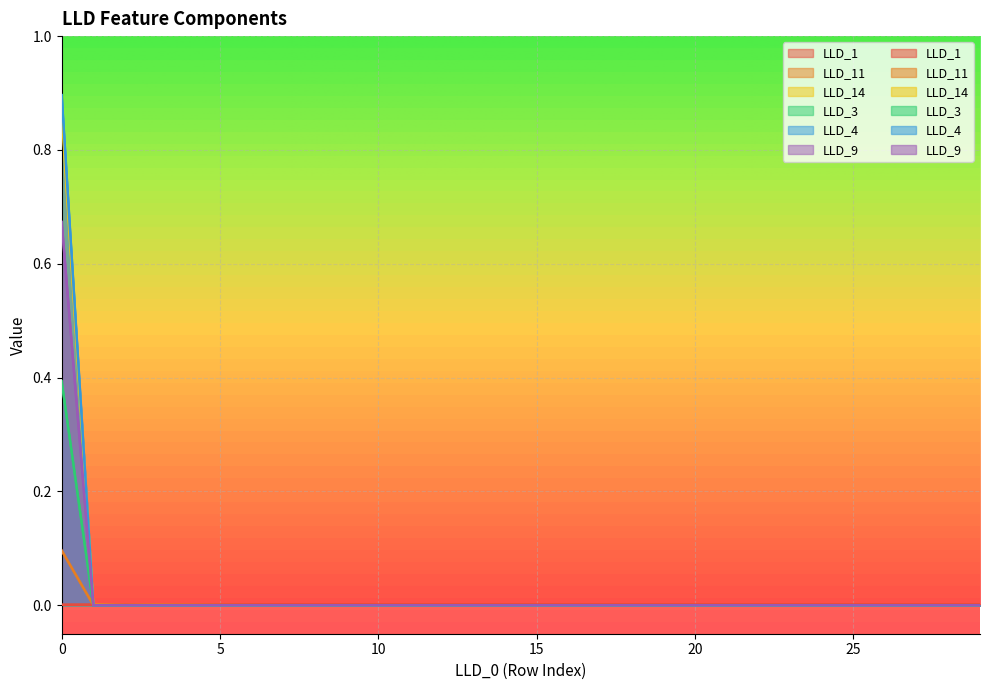

Is it true that LLD_14 equals 0.0 at 6?

False